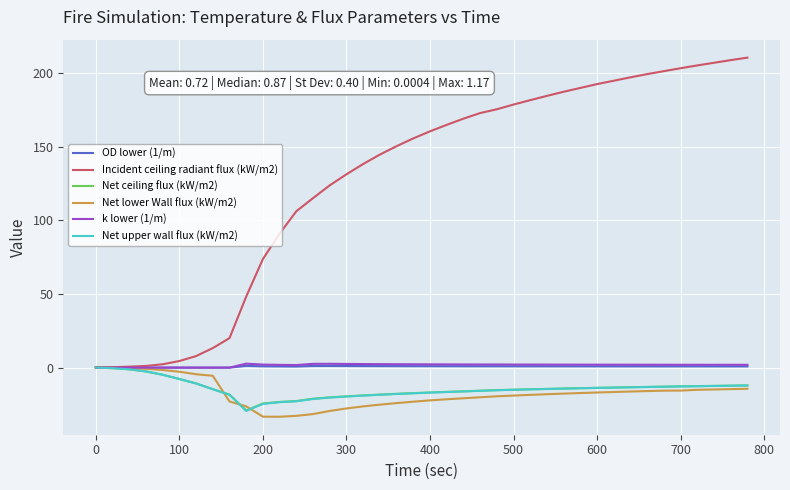

What is the maximum value shown in the chart?

210.7